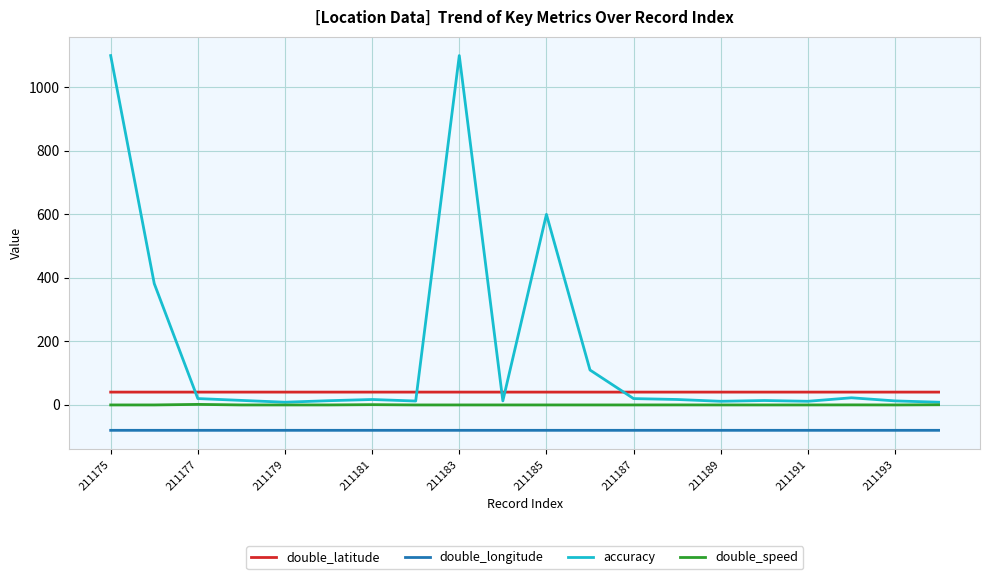

Rank the series by their average value, from highest to lowest.

accuracy, double_latitude, double_speed, double_longitude